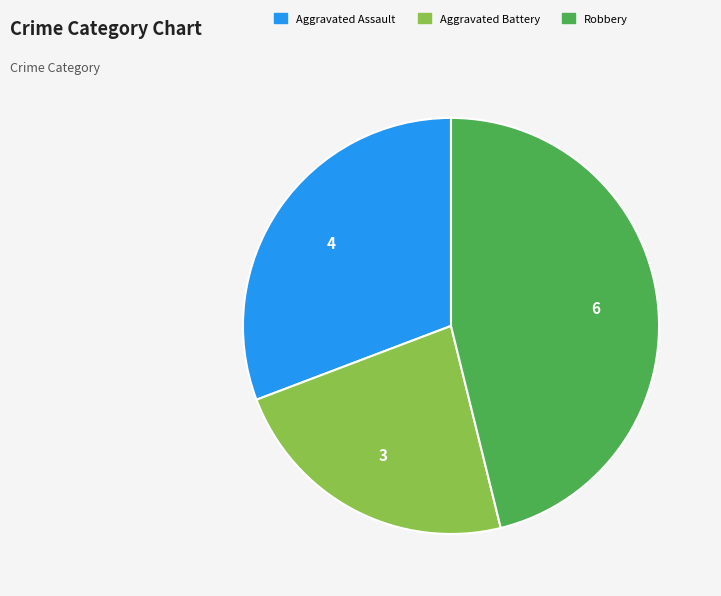

Is there any slice that represents more than half of the pie?

No